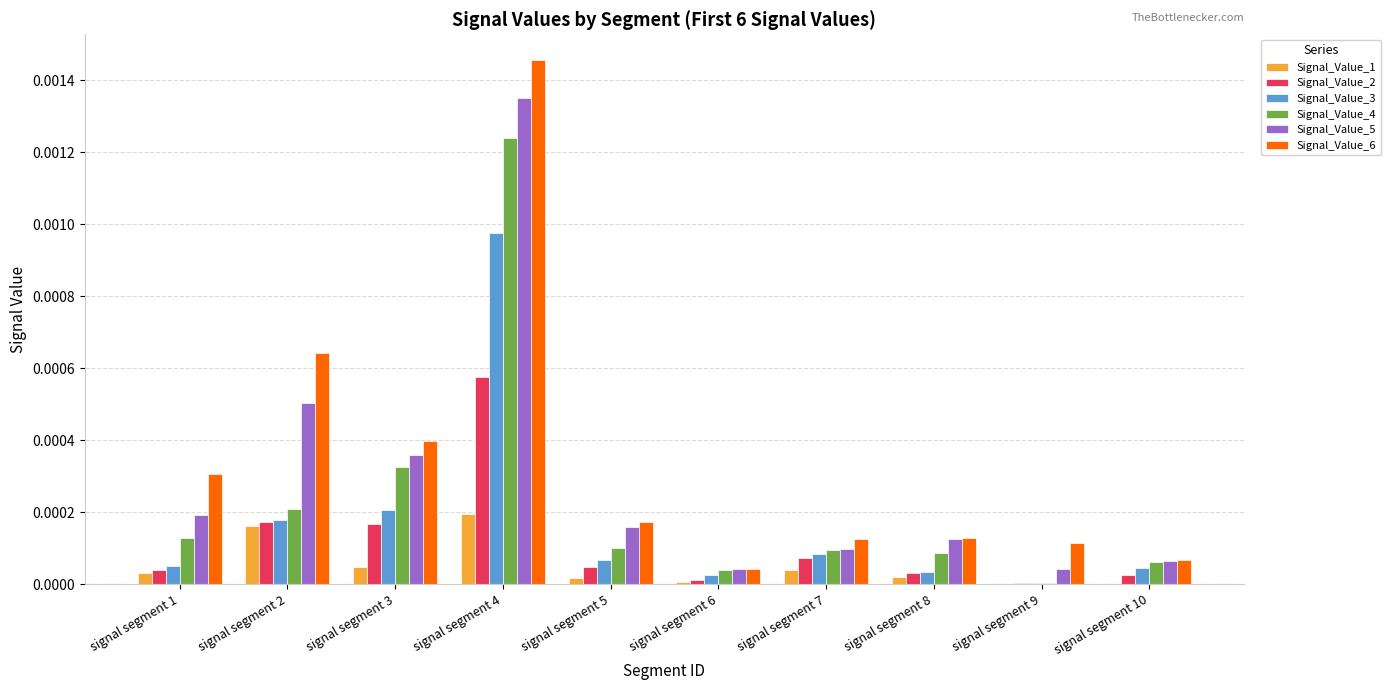

Is the value of Signal_Value_6 at signal segment 6 greater than the value of Signal_Value_2 at signal segment 3?

No